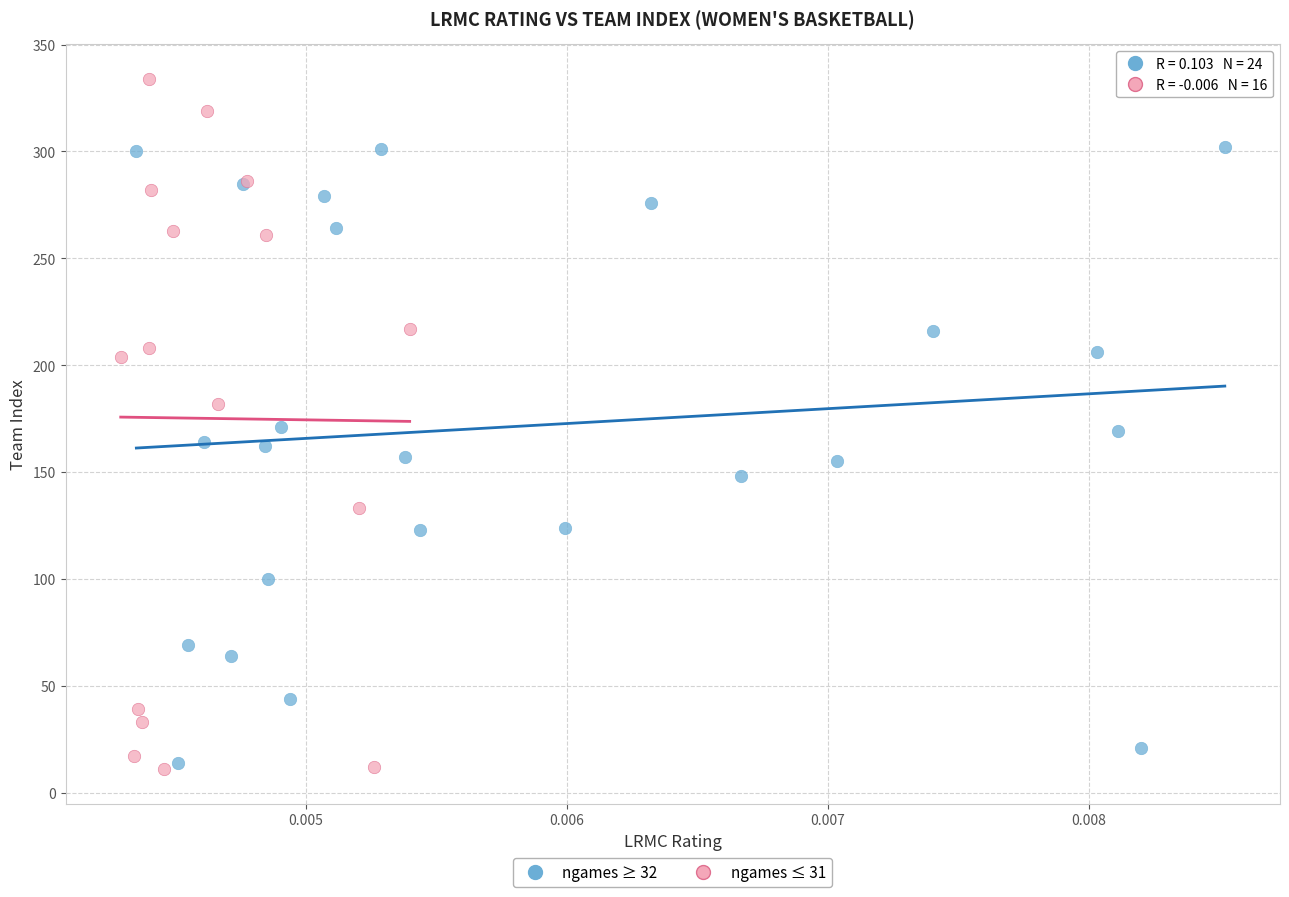

Which series contains the highest Y value?

ngames ≤ 31